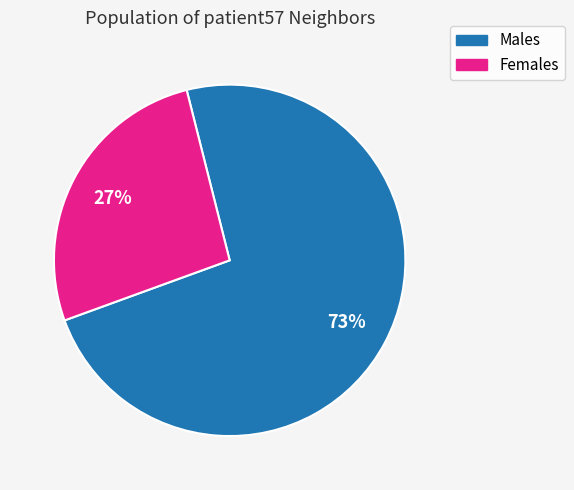

To the nearest percent, what is the average slice percentage?

50%